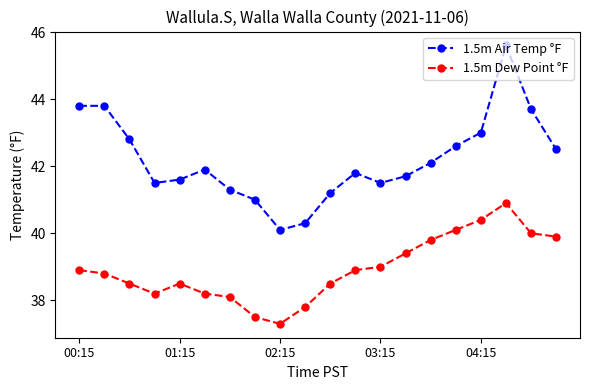

What is the value of the 1.5m Air Temp °F point at the 7th from the left?

41.3